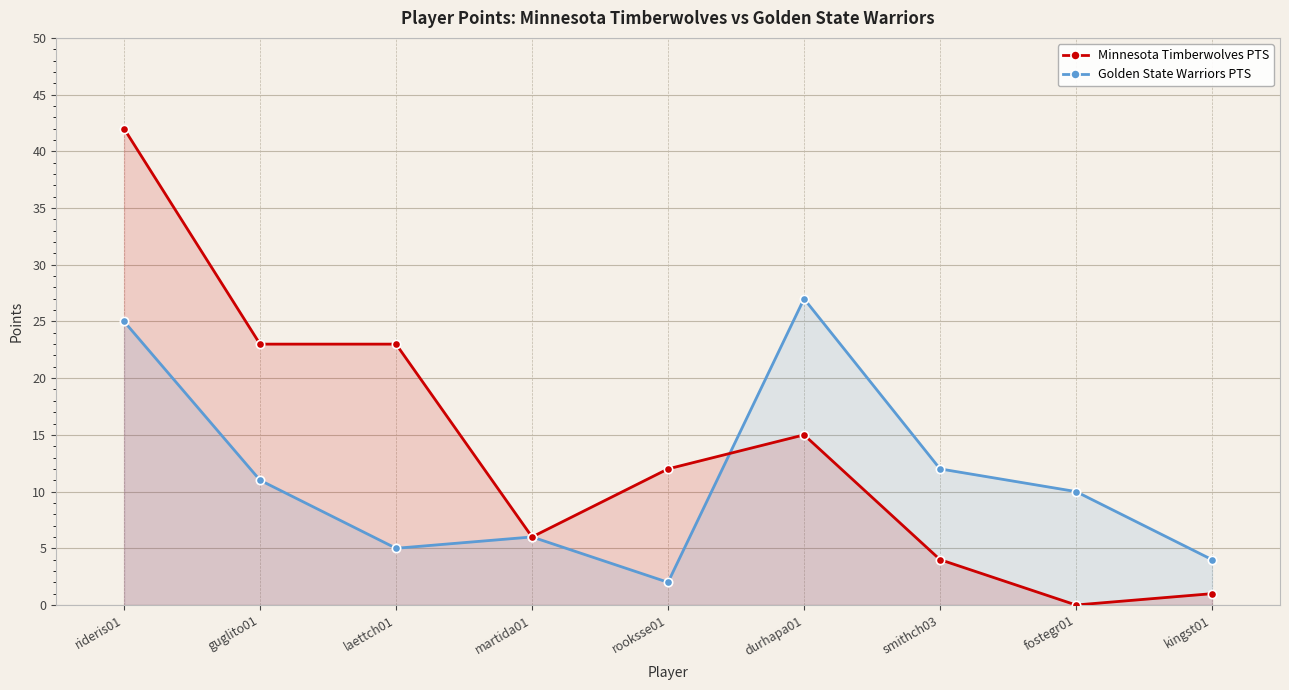

Between martida01 and durhapa01, which is larger?

durhapa01